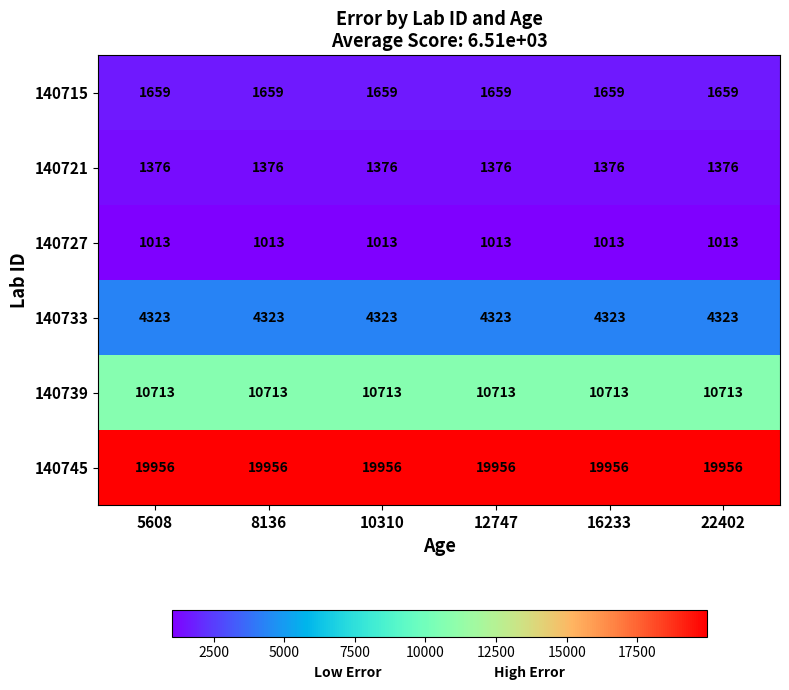

What is the spread (max minus min) of values at 12747?

18943